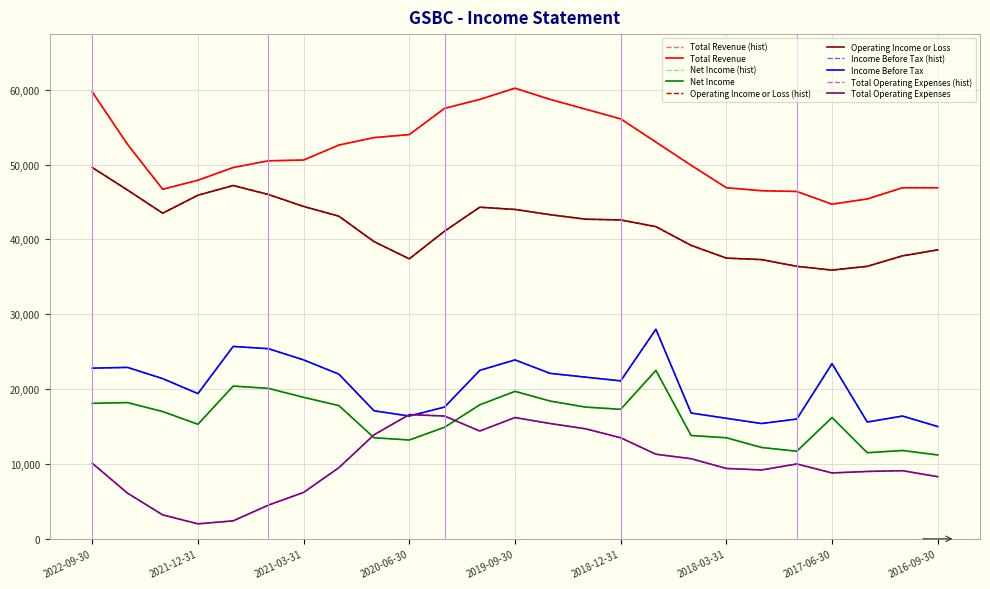

Does the chart have visible grid lines?

Yes